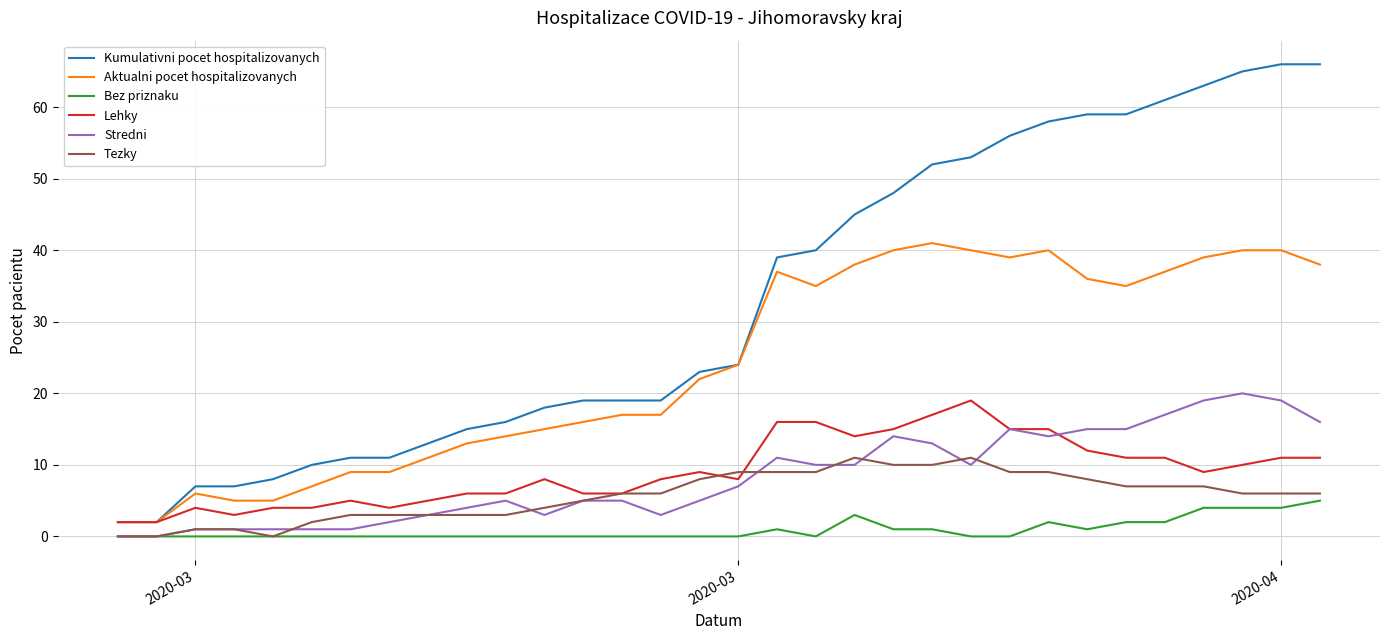

Does the chart have visible grid lines?

Yes